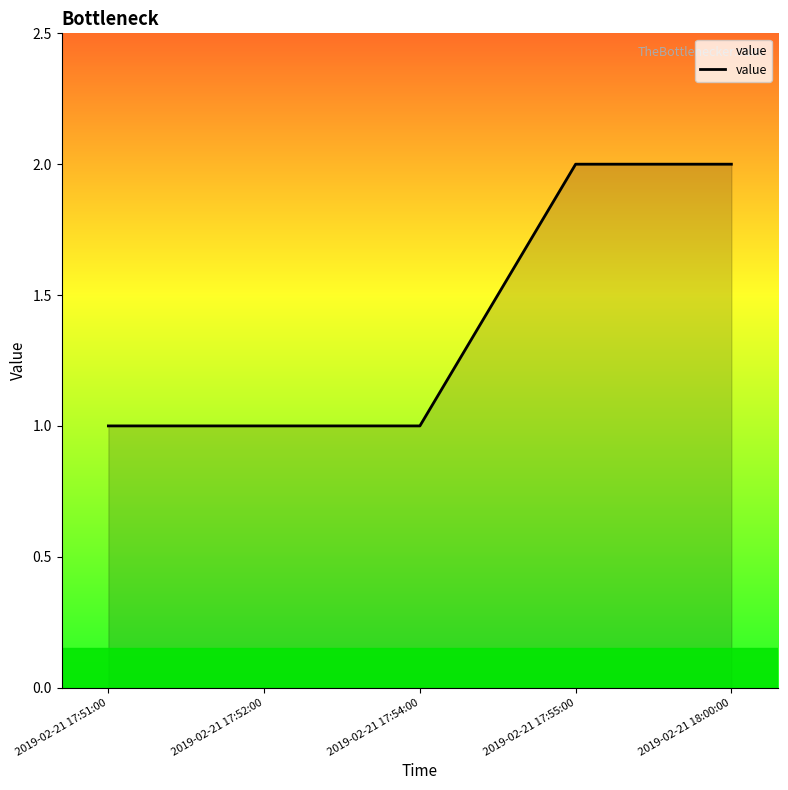

What is the sum of all values?

7